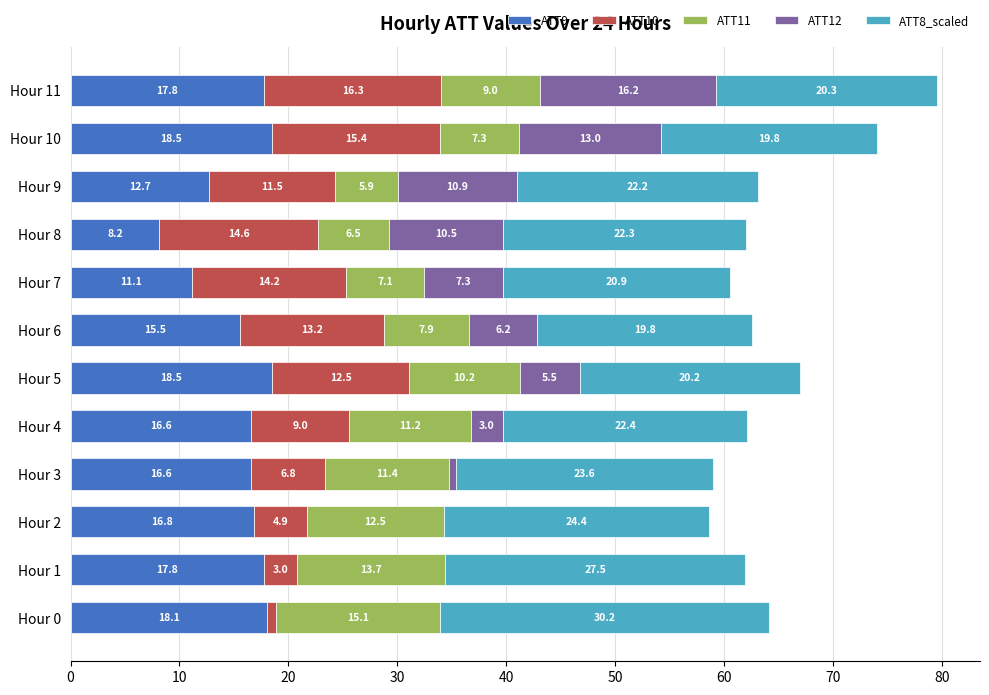

At which category is the sum across all series the highest?

Hour 11